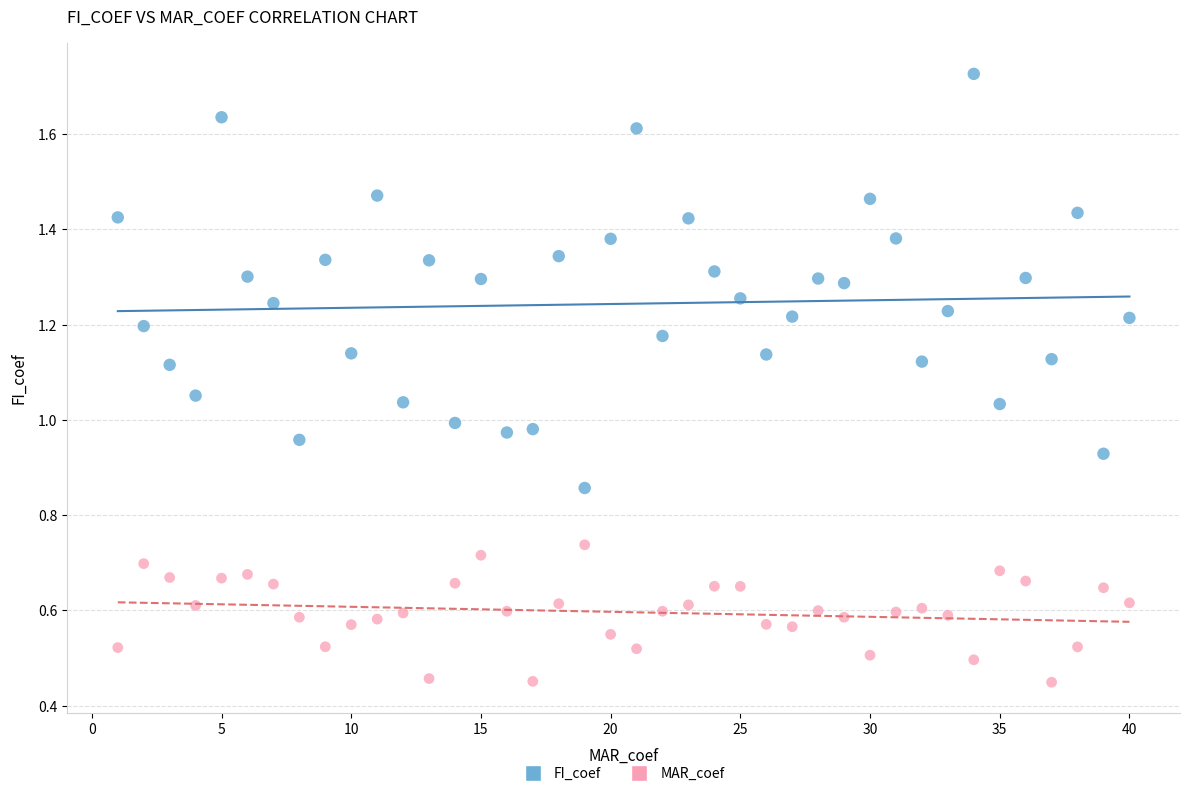

Across all data points, what is the range of X values (max minus min)?

39.0